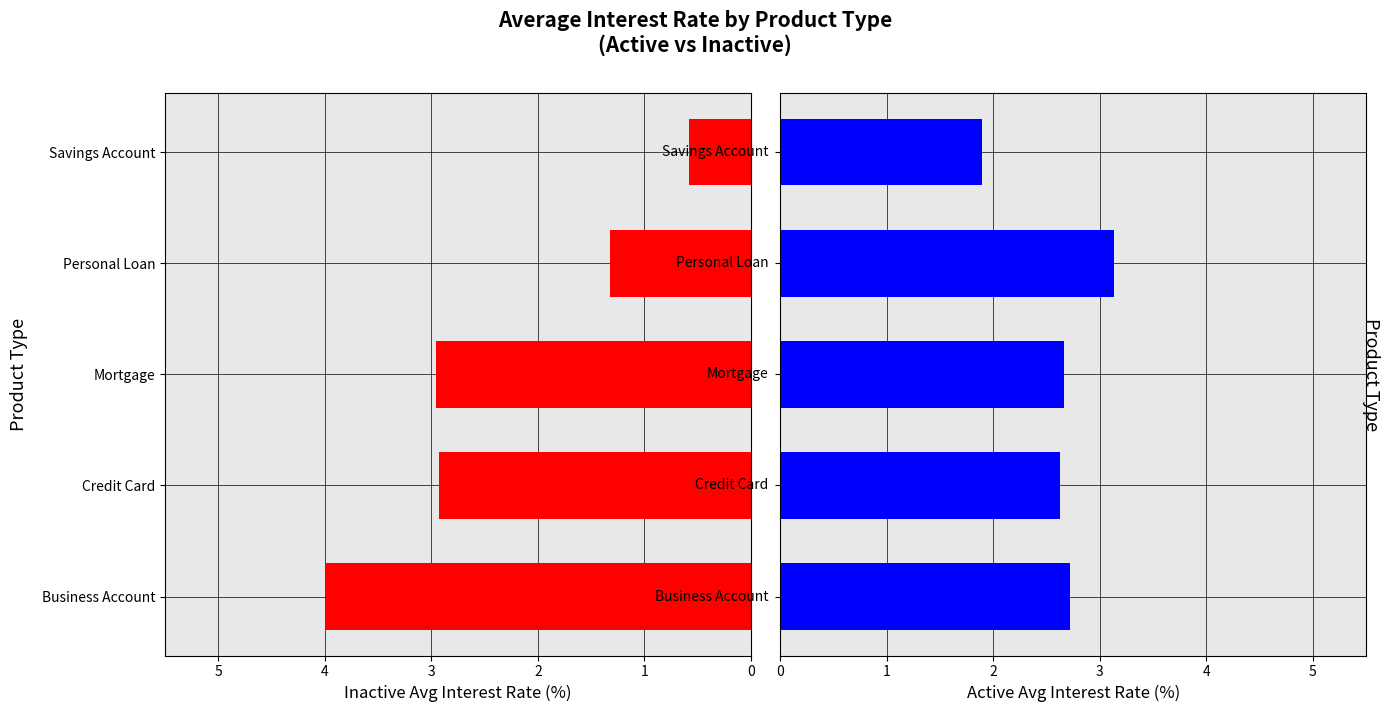

The value of Active at Personal Loan is 3.1. True or false?

True